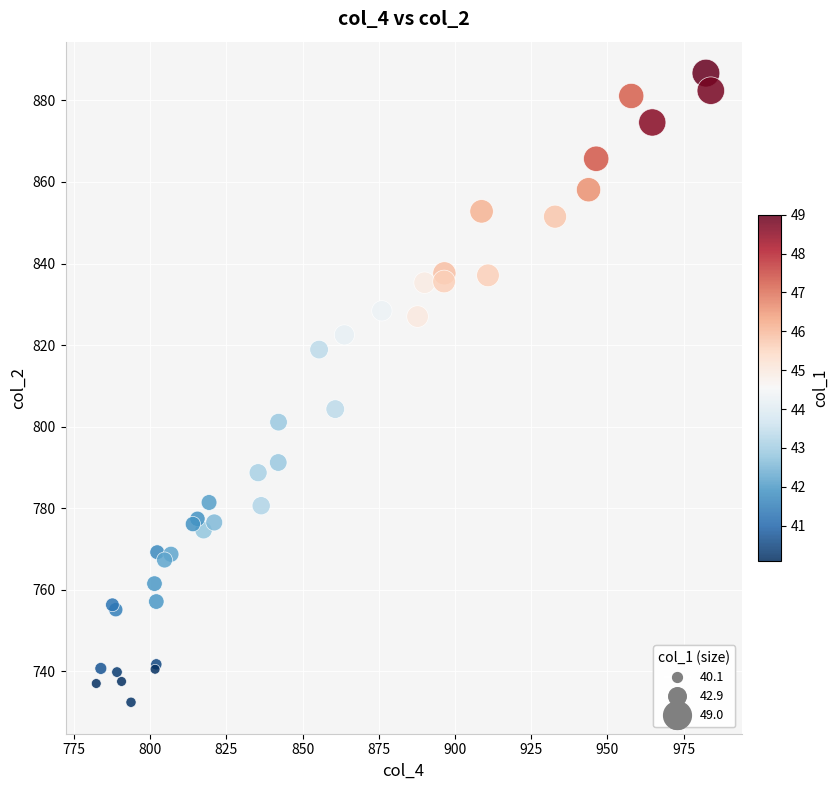

What Y value in the scatter plot is closest to 809?

804.3